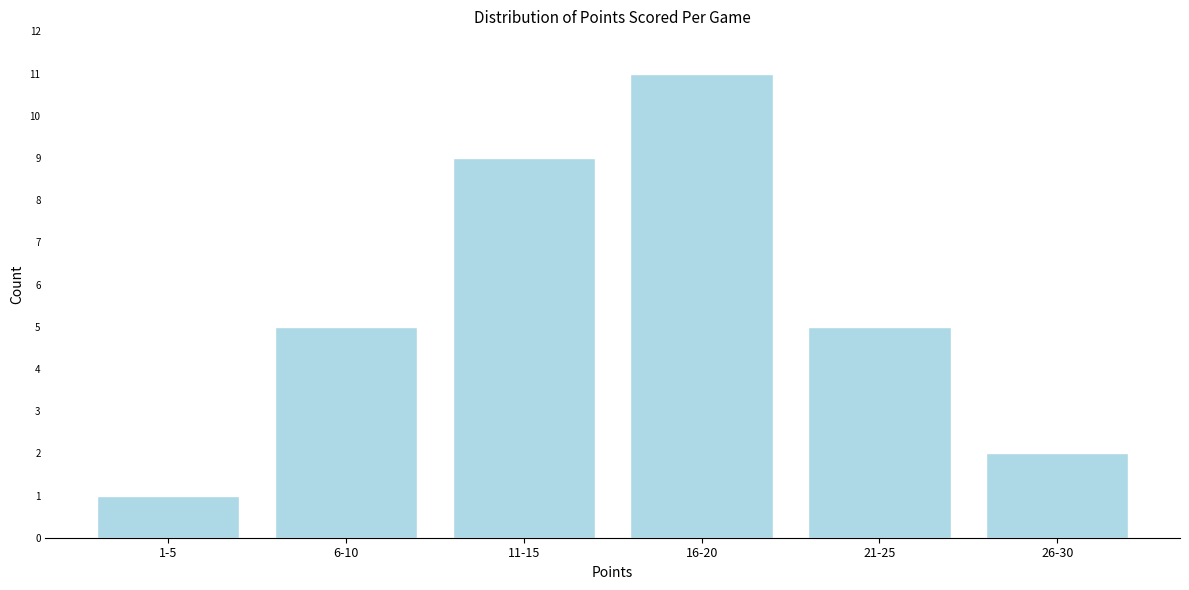

Reading left to right, transcribe all the data shown in this chart.

1	5	9	11	5	2